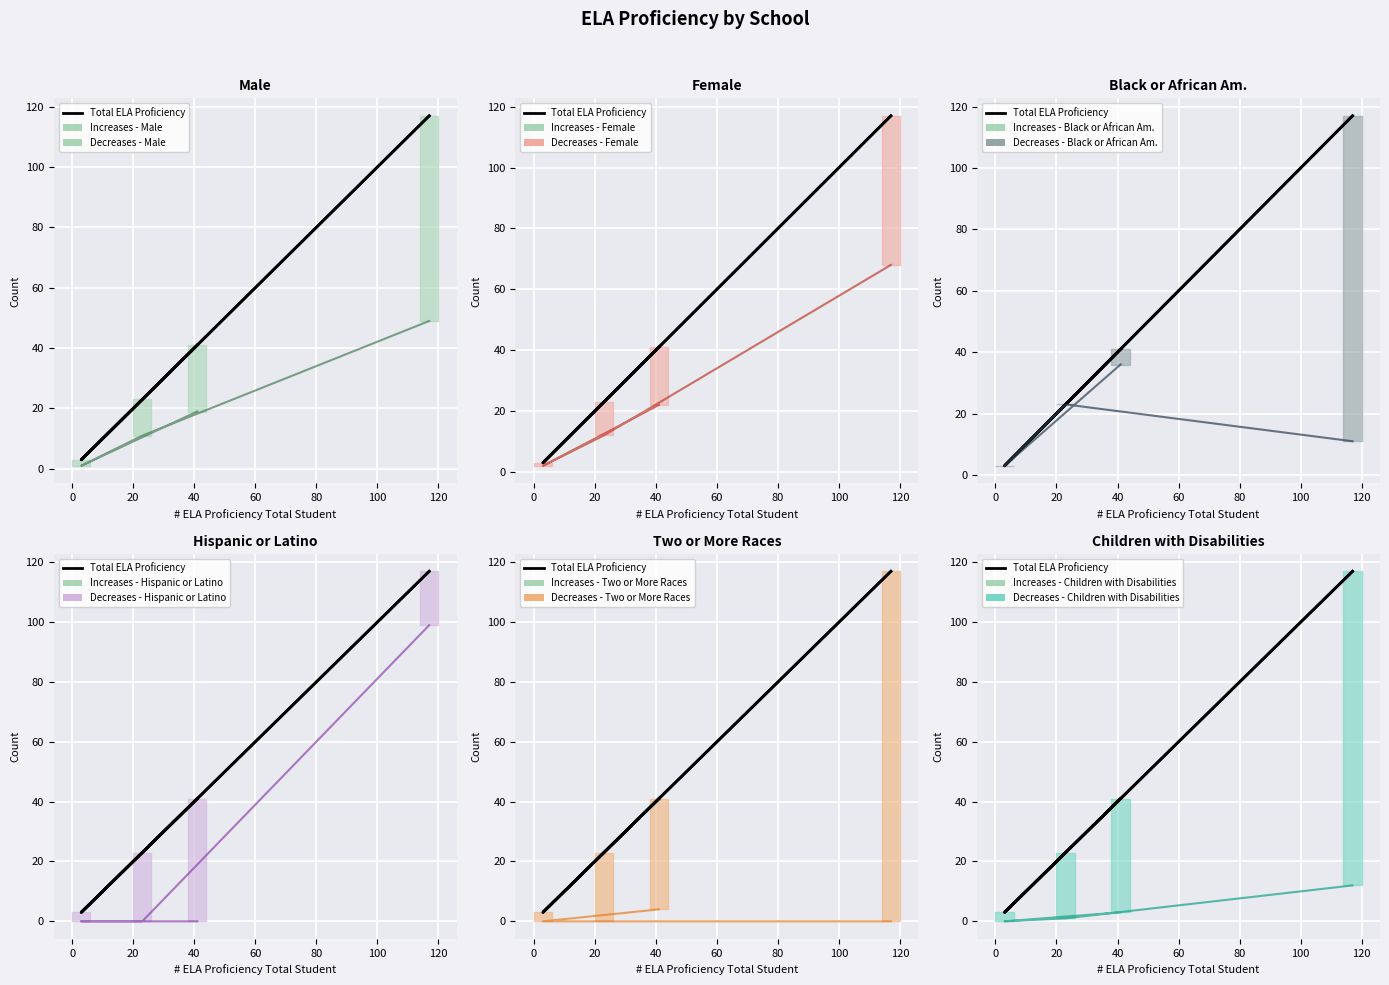

What is the difference between the # ELA Proficiency - Hispanic or Latino values at LEARN Schreiber Charter and ACE Amandla Charter?

99